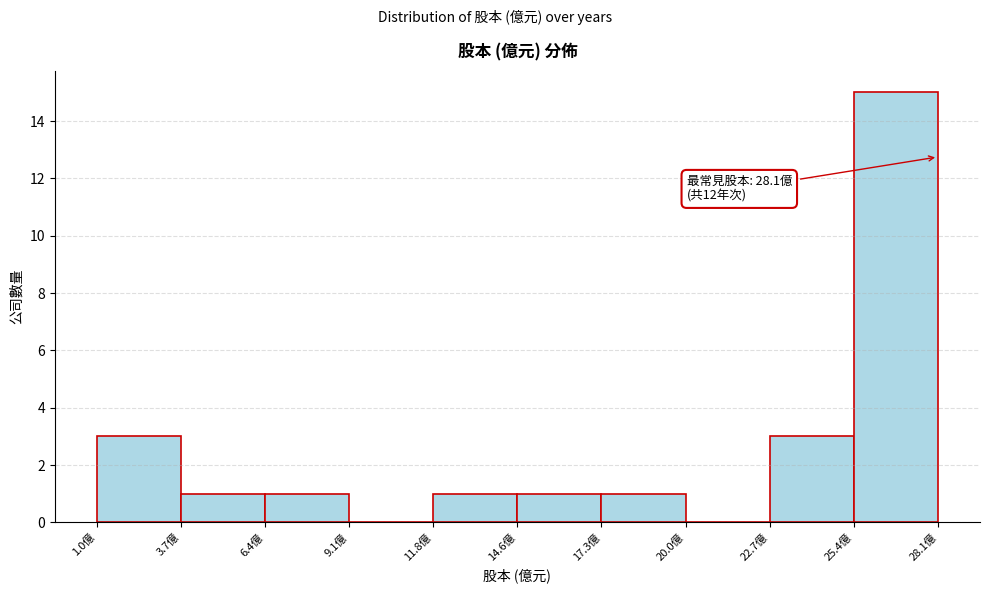

Which range on the x-axis has the tallest bar?

25.5 to 28.0